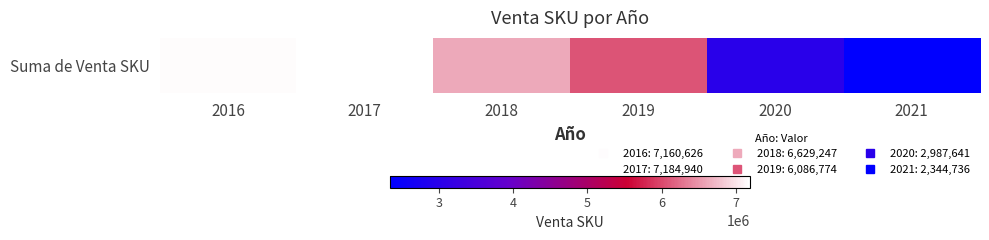

The chart shows a value of 1816818 at 2017. True or false?

False